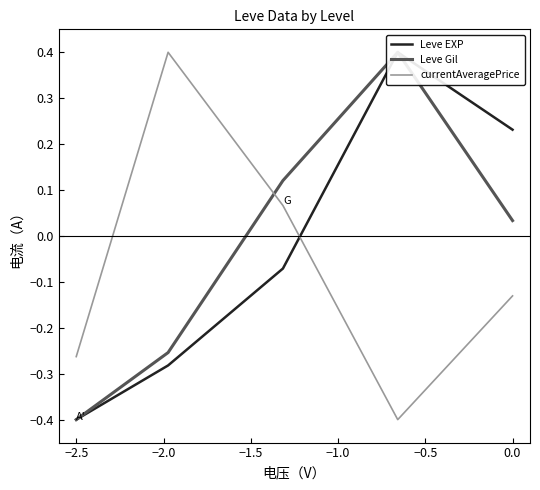

Reading right to left, extract all data points from this chart.

Leve EXP: 0.2	0.4	-0.1	-0.3	-0.4
Leve Gil: 0.0	0.4	0.1	-0.3	-0.4
currentAveragePrice: -0.1	-0.4	0.1	0.4	-0.3